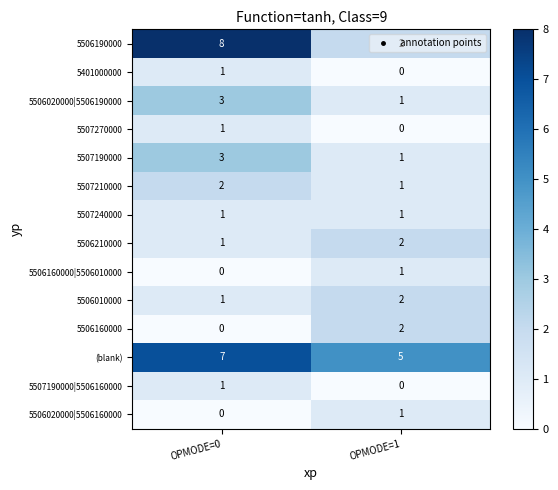

At which label is 5507270000 closest to 0?

OPMODE=1